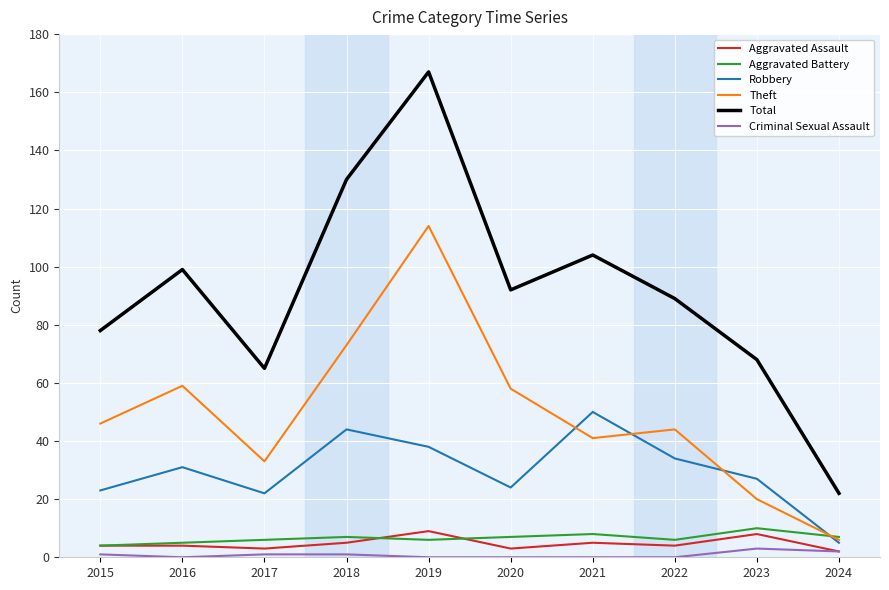

Which label corresponds to the largest value in the chart?

2019